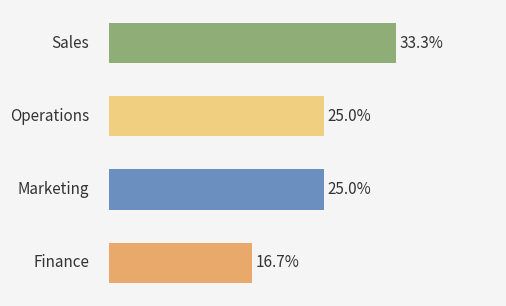

Rank the categories by value from highest to lowest.

Sales, Operations, Marketing, Finance